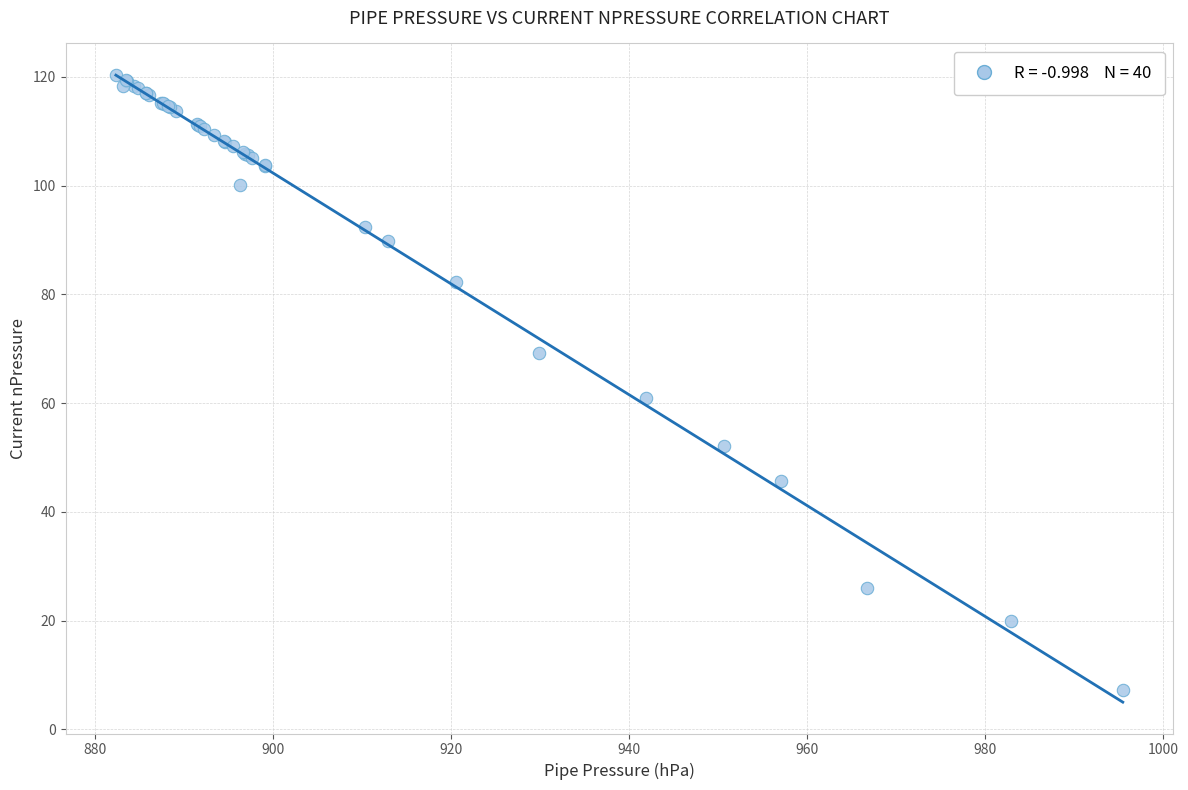

What Y value in the scatter plot is closest to 63?

60.9